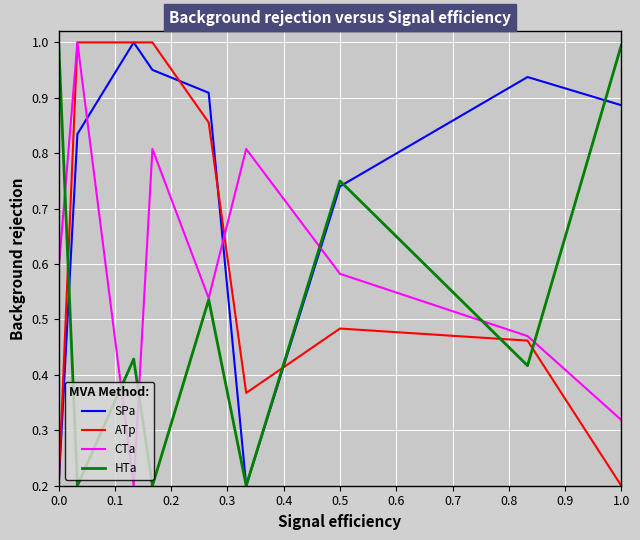

What are all the series names shown in the legend?

SPa, ATp, CTa, HTa